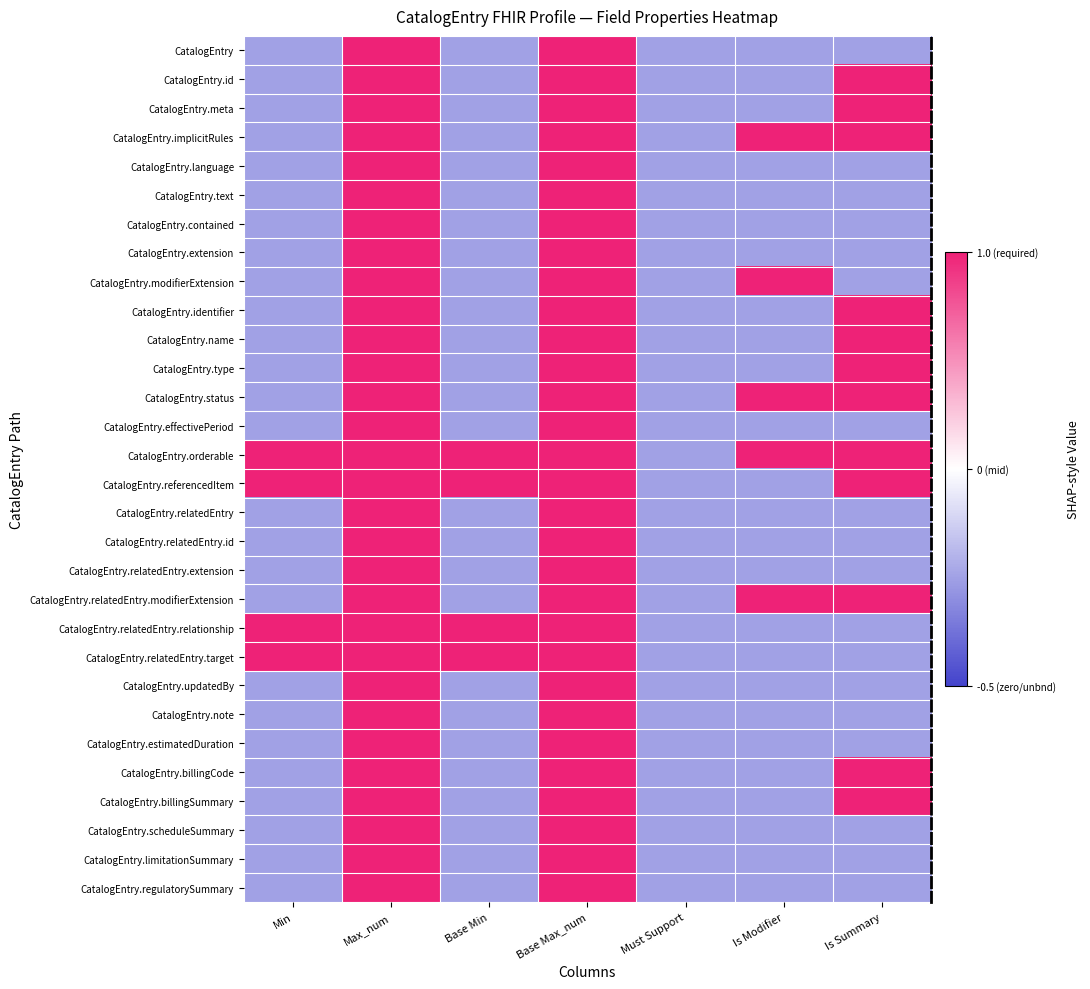

At which category is the sum across all series the highest?

Max_num